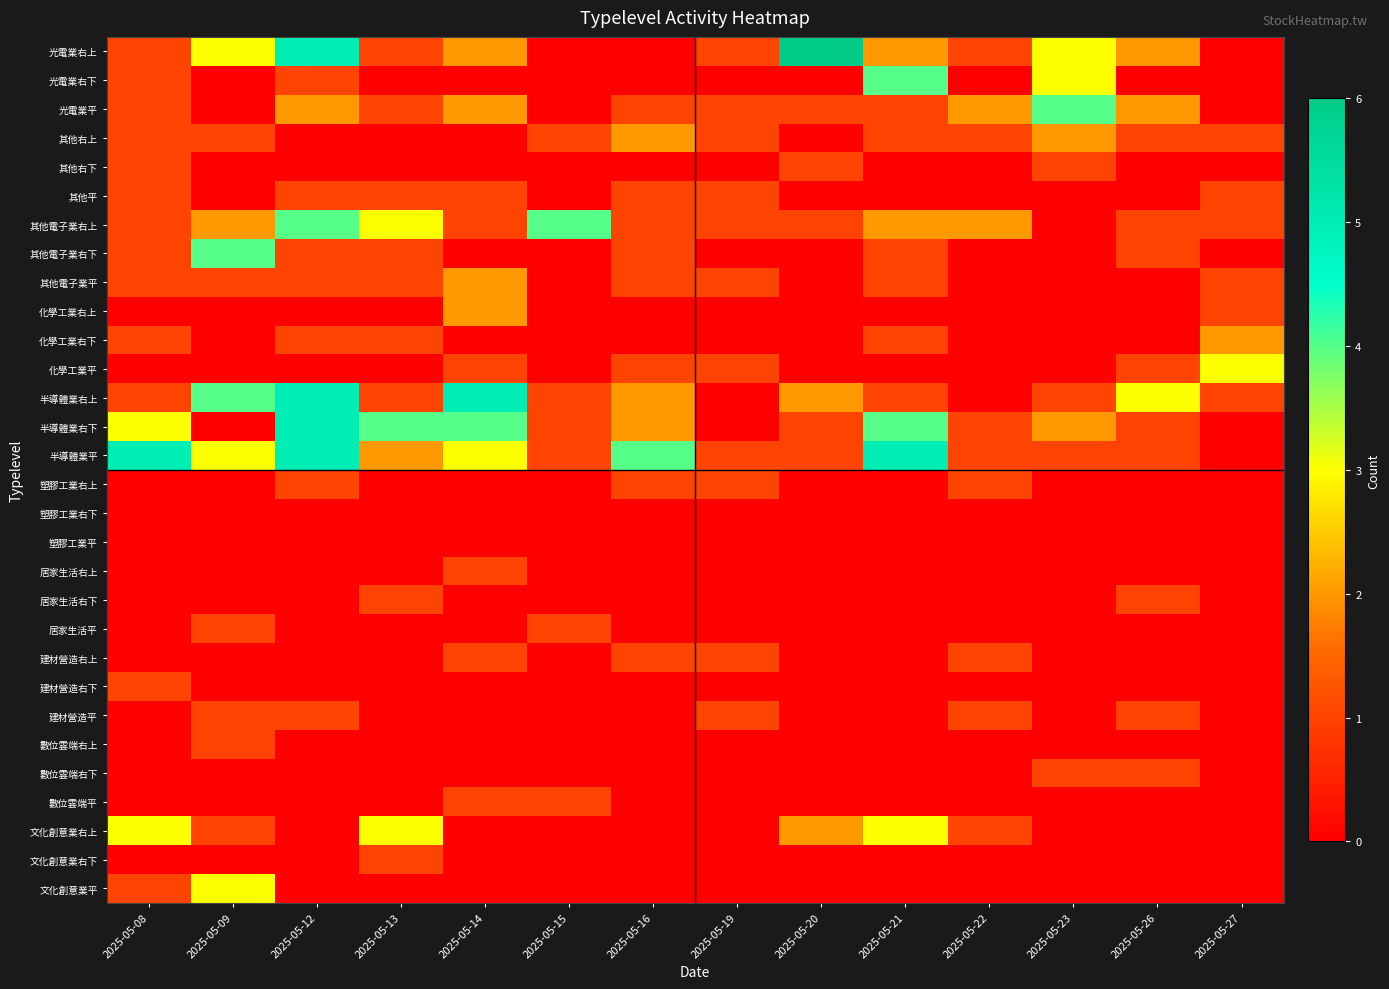

Between 2025-05-12 and 2025-05-09, which is larger?

2025-05-12